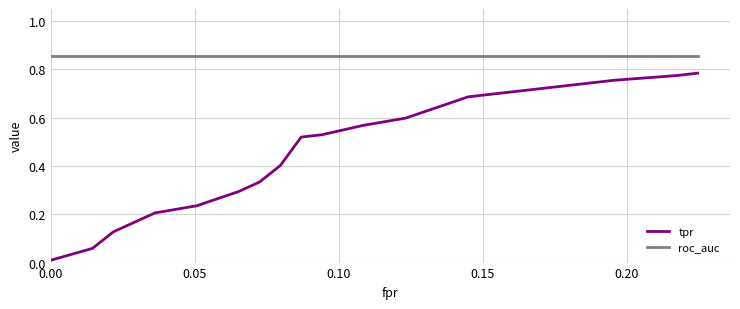

Which series has the widest spread of values?

tpr